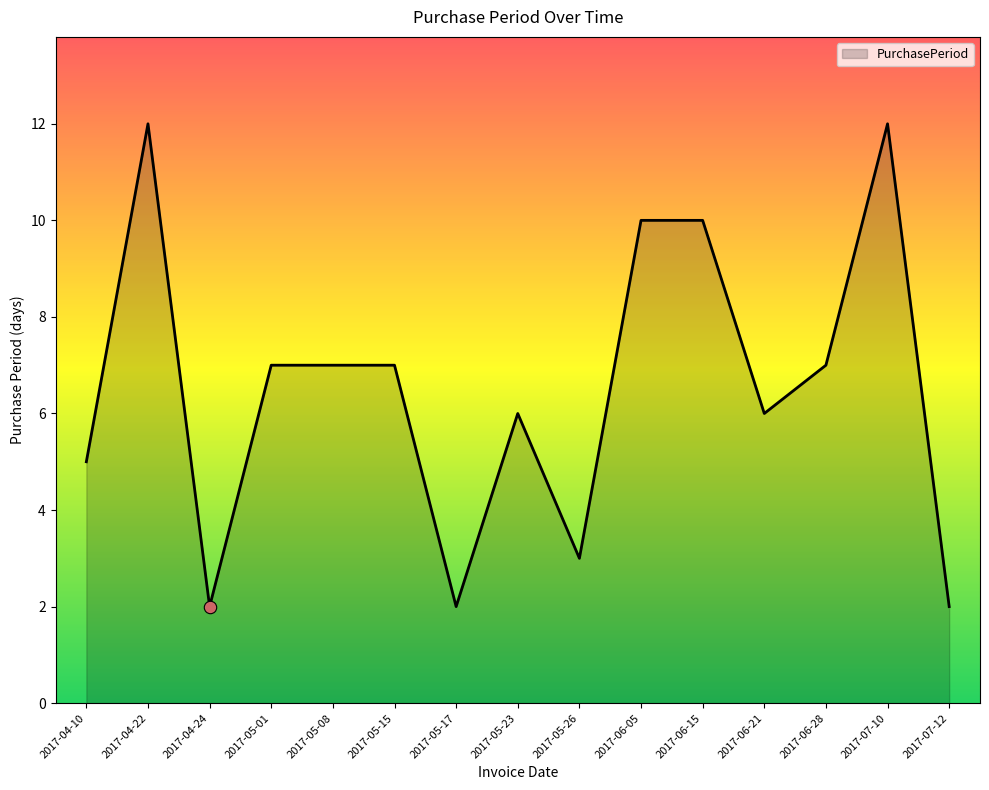

What is the change in value from 2017-04-24 to 2017-05-08?

+5